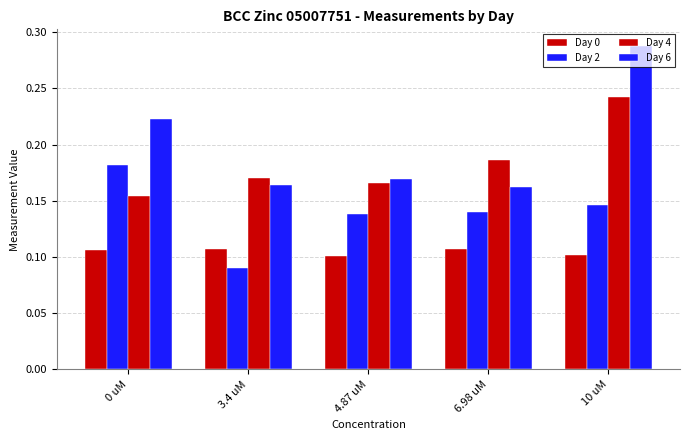

How many bars are there in each group?

4